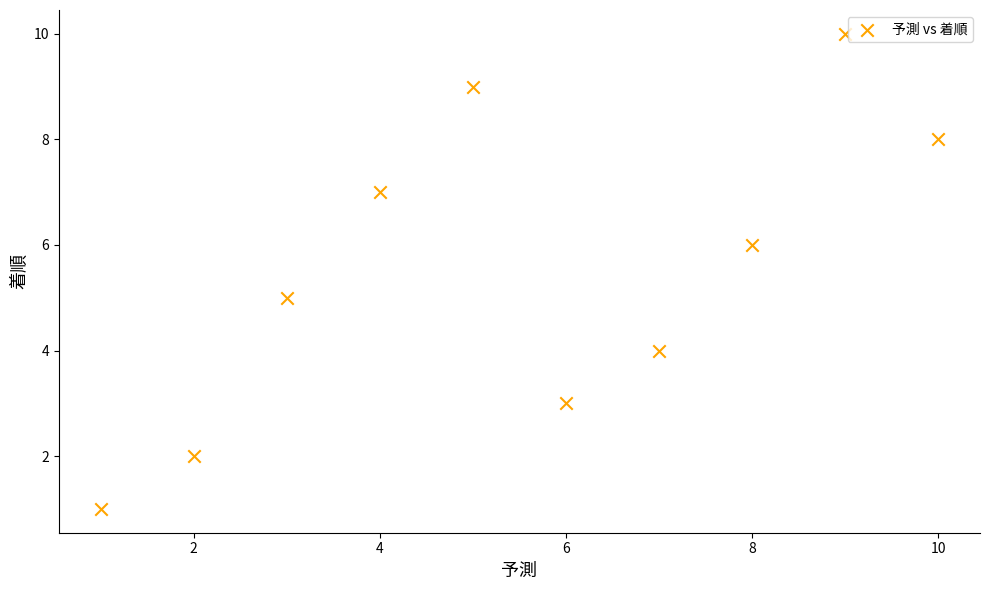

What is the range of Y values (max minus min)?

9